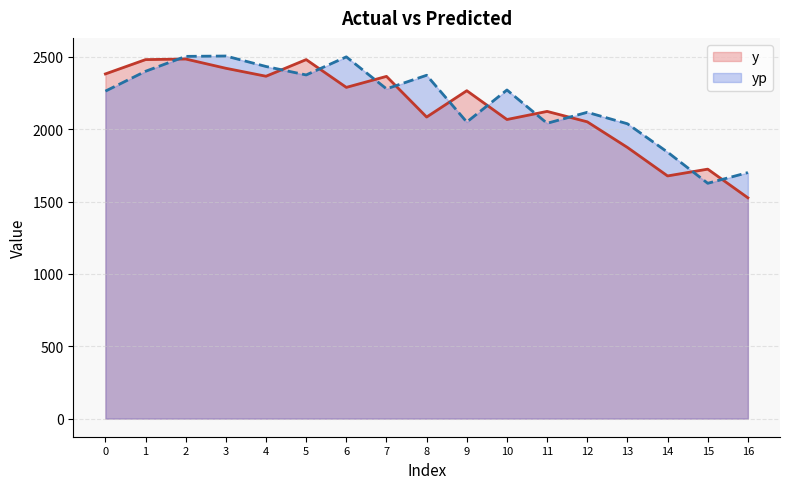

How many times do yp and y cross each other?

11